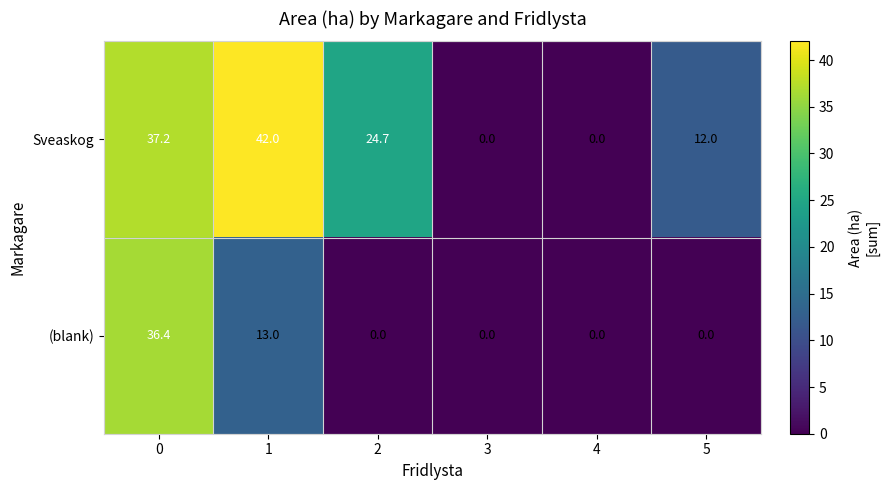

Rank the series by their maximum value, from highest to lowest.

Sveaskog, (blank)